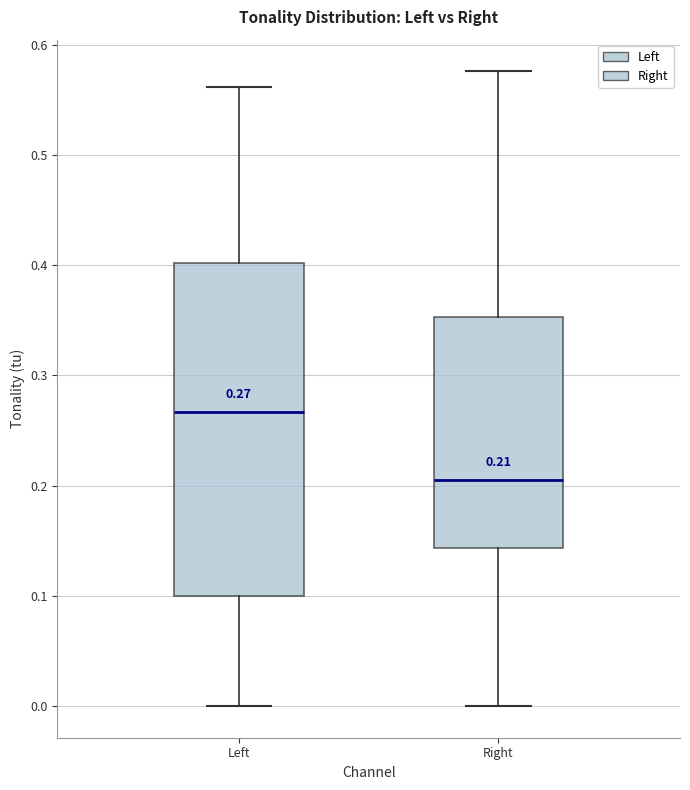

Which box has the highest median line?

Left